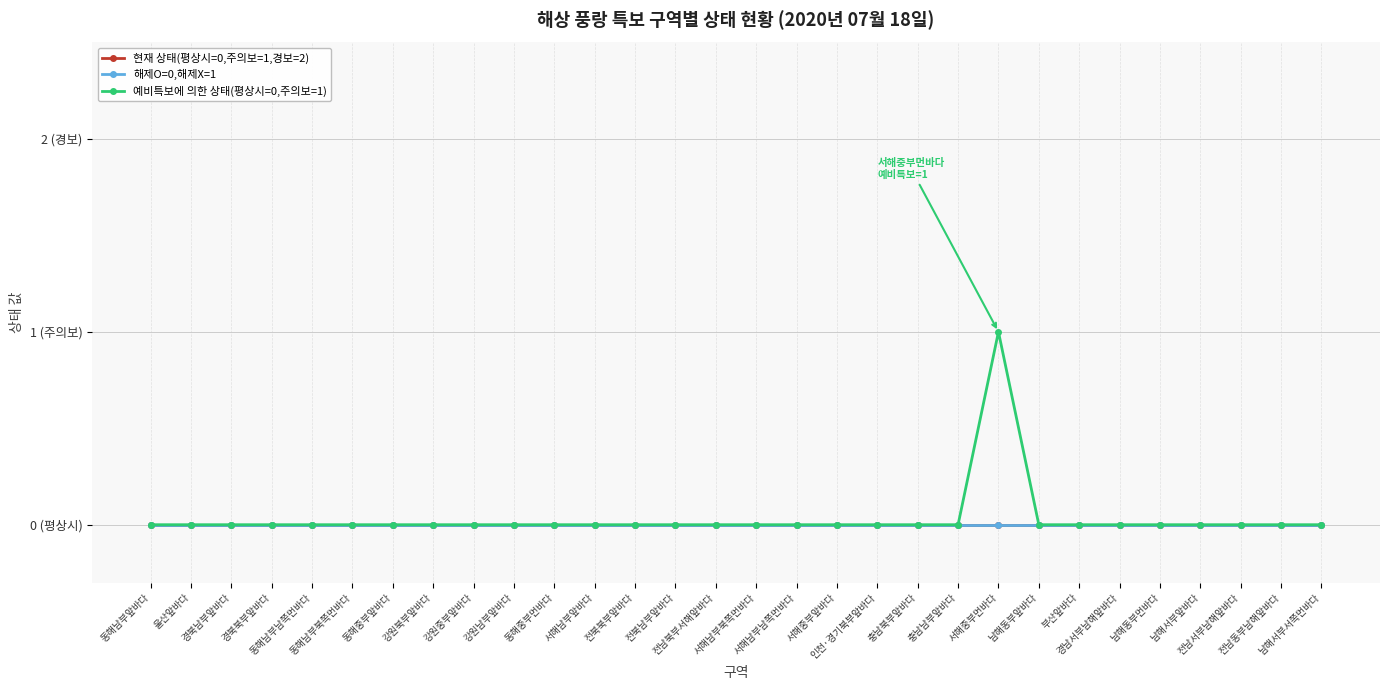

Is this an area chart (filled region under the line)?

No